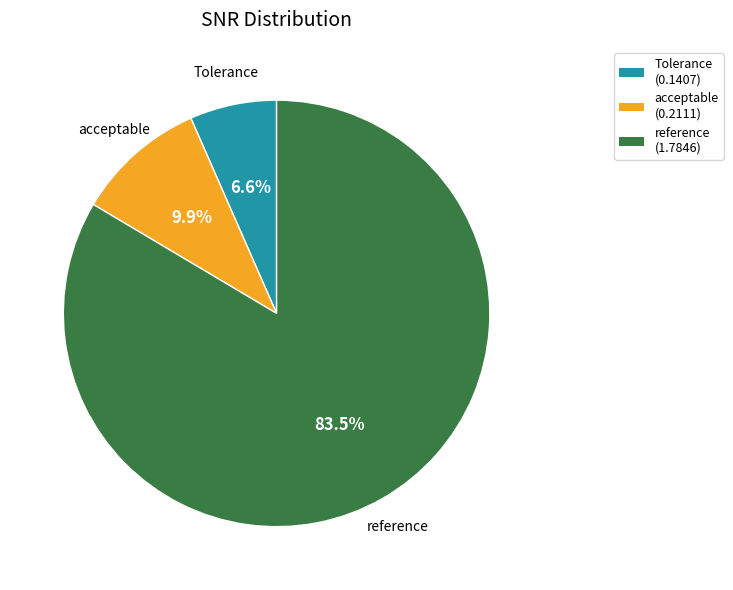

What percentage do Tolerance and reference together represent?

90.1%